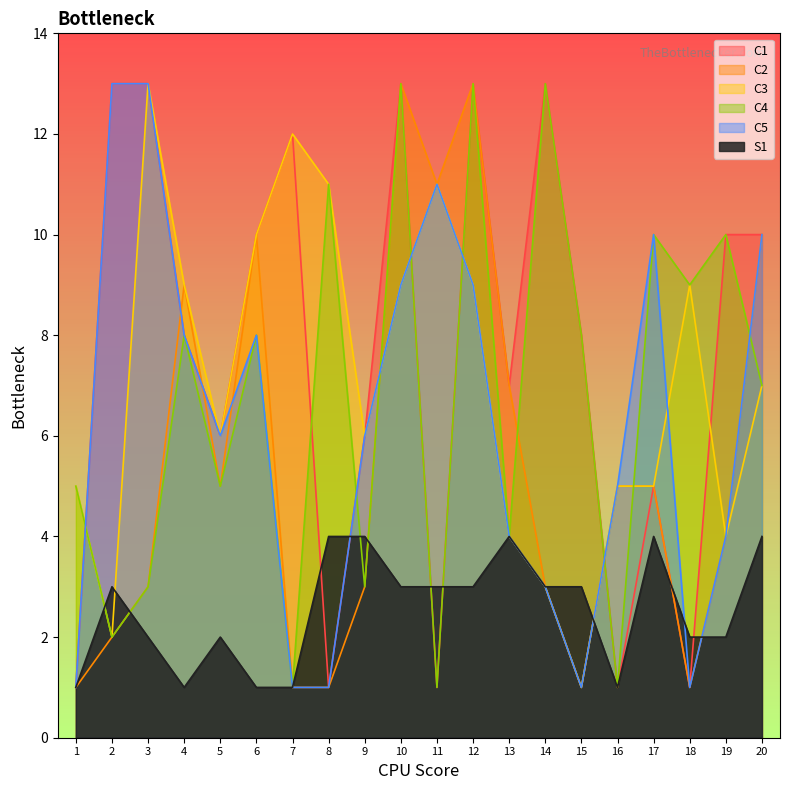

Reading left to right, list all the values displayed in this chart.

C1: 1	13	13	8	6	10	12	1	6	13	1	13	7	13	8	1	5	1	10	10
C2: 1	2	3	9	5	10	1	1	3	13	11	13	7	3	1	5	5	1	4	10
C3: 5	2	13	9	6	10	12	11	6	9	11	9	4	3	1	5	5	9	4	7
C4: 5	2	3	8	5	8	1	11	3	13	1	13	4	13	8	1	10	9	10	7
C5: 1	13	13	8	6	8	1	1	6	9	11	9	4	3	1	5	10	1	4	10
S1: 1	3	2	1	2	1	1	4	4	3	3	3	4	3	3	1	4	2	2	4